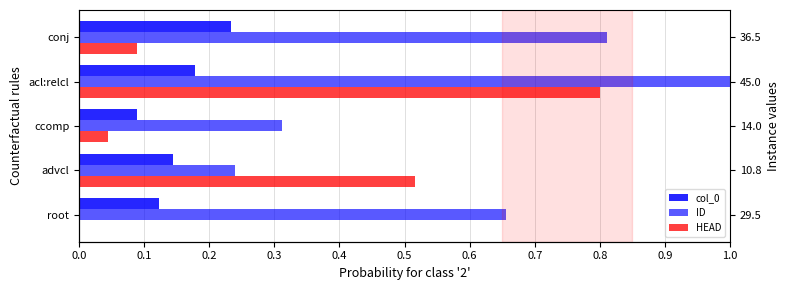

How many bars are there in total?

15